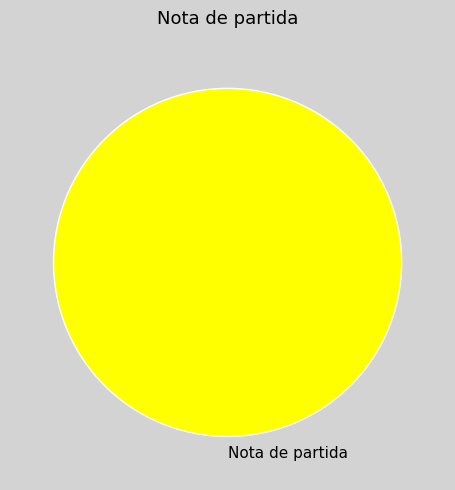

Rank the categories by value from lowest to highest.

Nota de partida